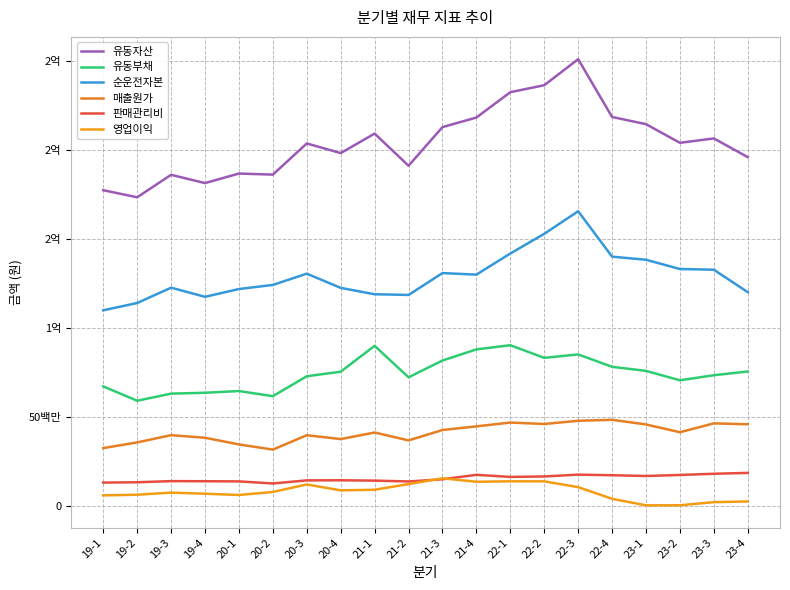

What is the maximum value shown in the chart?

250880637